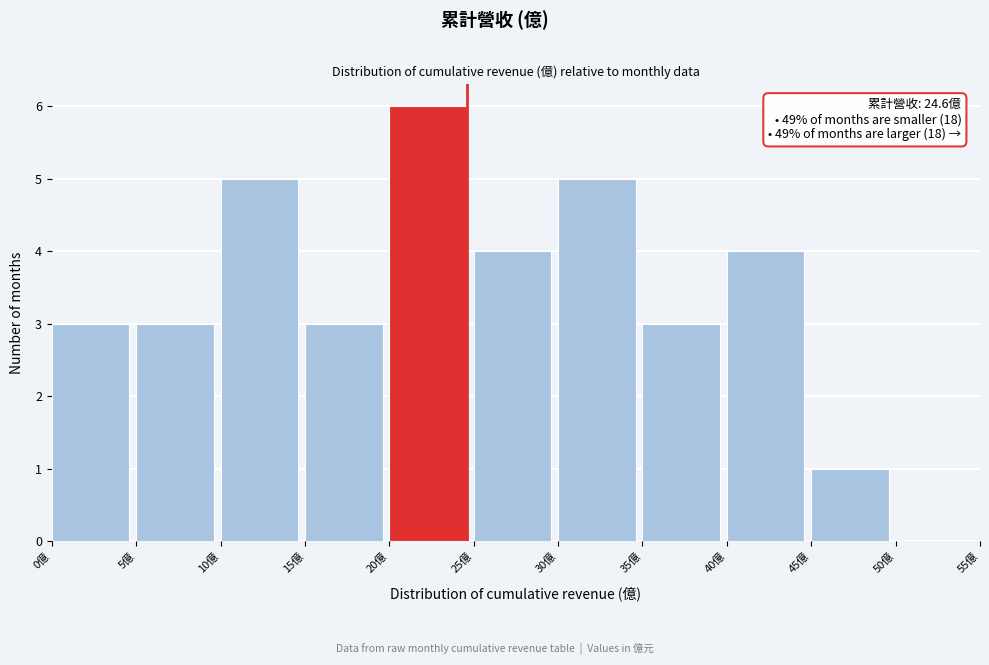

Which range on the x-axis has the tallest bar?

20 to 25